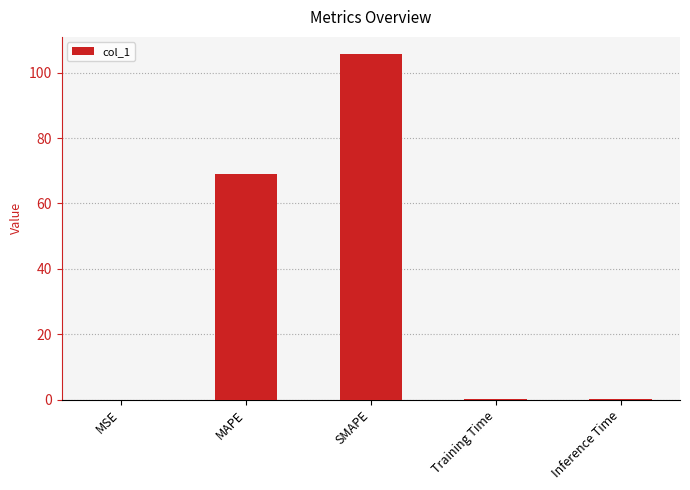

What is the maximum value shown in the chart?

105.7